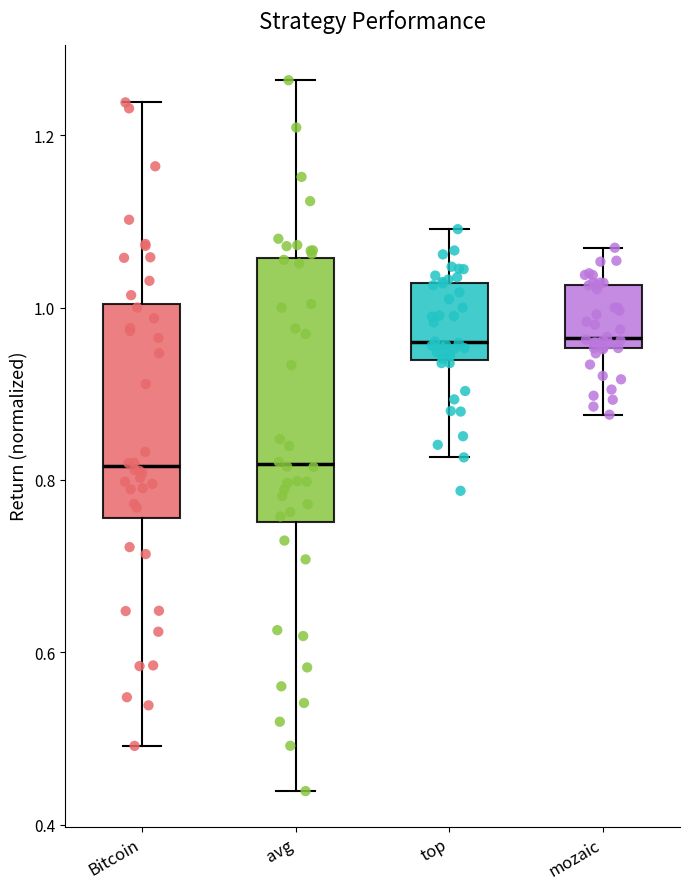

Reading left to right, read every box against the y-axis: the position of its median line, the range the box covers, and the ends of its whiskers. The values are not printed on the chart, so give them approximately, as read against the axis.

Bitcoin: median 0.82, box 0.76 to 1.00, whiskers 0.50 to 1.24
avg: median 0.82, box 0.76 to 1.06, whiskers 0.44 to 1.26
top: median 0.96, box 0.94 to 1.02, whiskers 0.82 to 1.10
mozaic: median 0.96 (just above the box's lower edge), box 0.96 to 1.02, whiskers 0.88 to 1.06